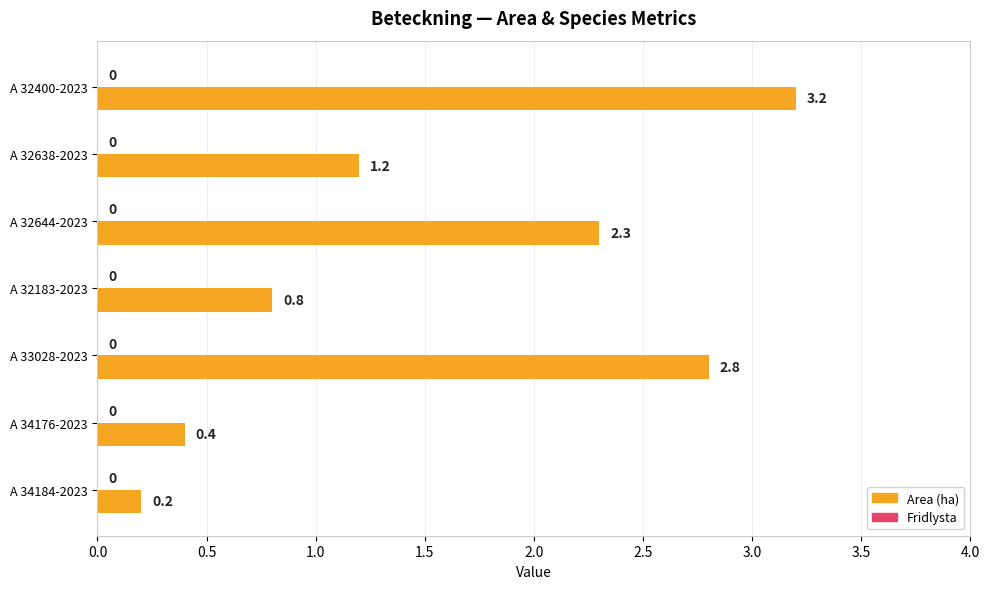

At which category does the chart reach its peak across all series?

A 32400-2023